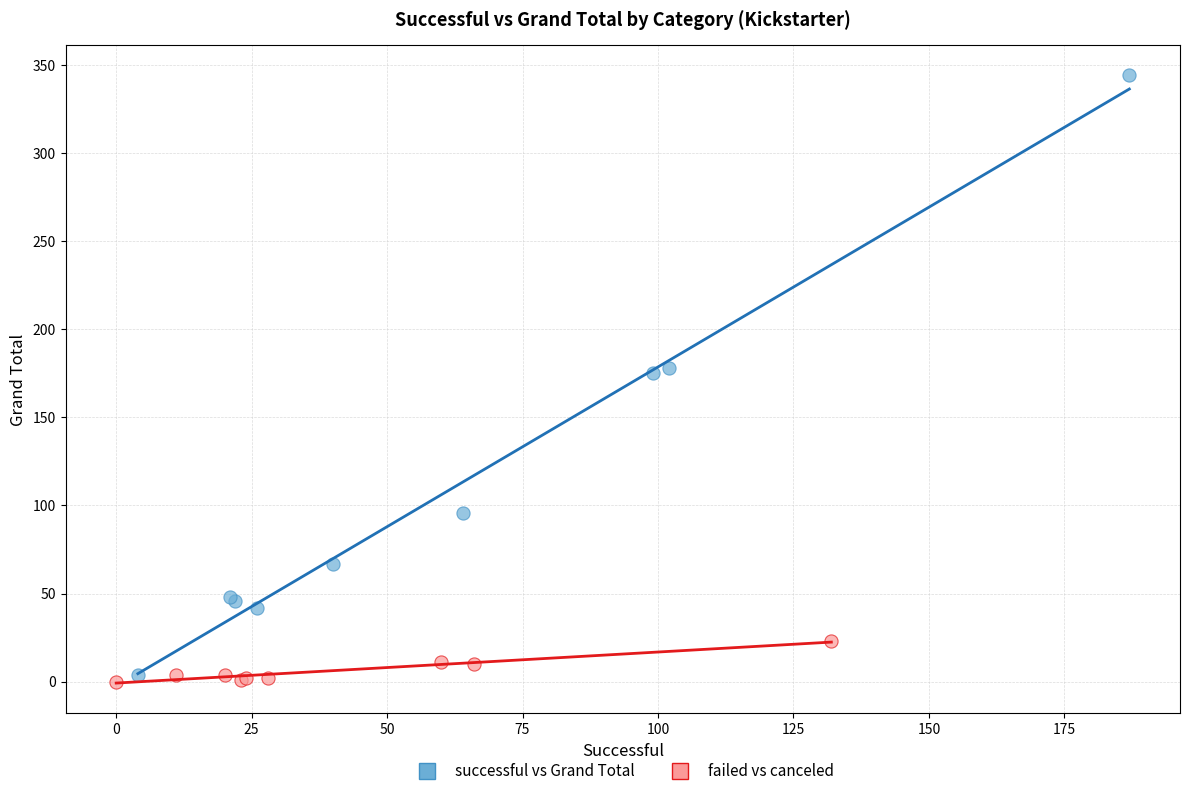

Which series has the largest Y range (max minus min)?

successful vs Grand Total